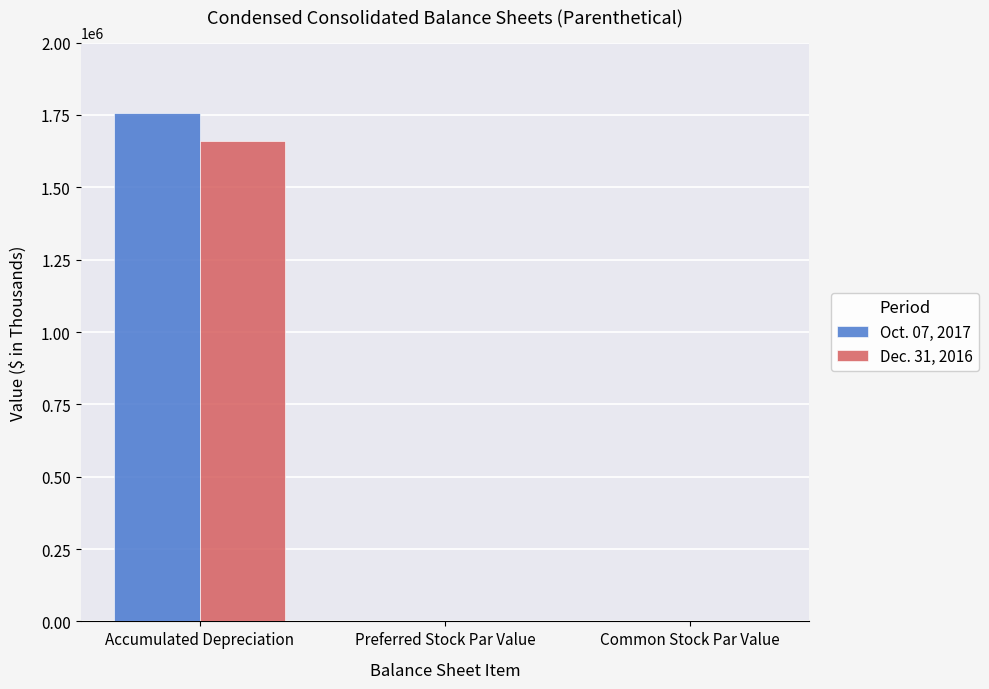

Which label corresponds to the largest value in the chart?

Accumulated Depreciation